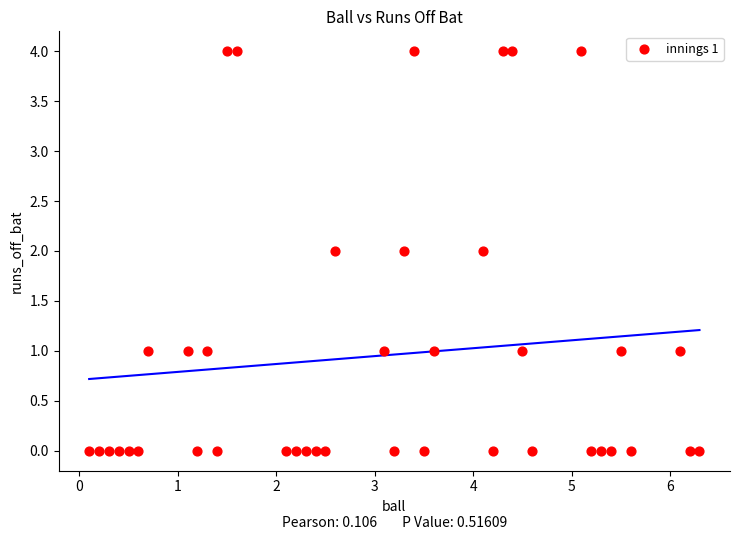

What is the range of Y values (max minus min)?

4